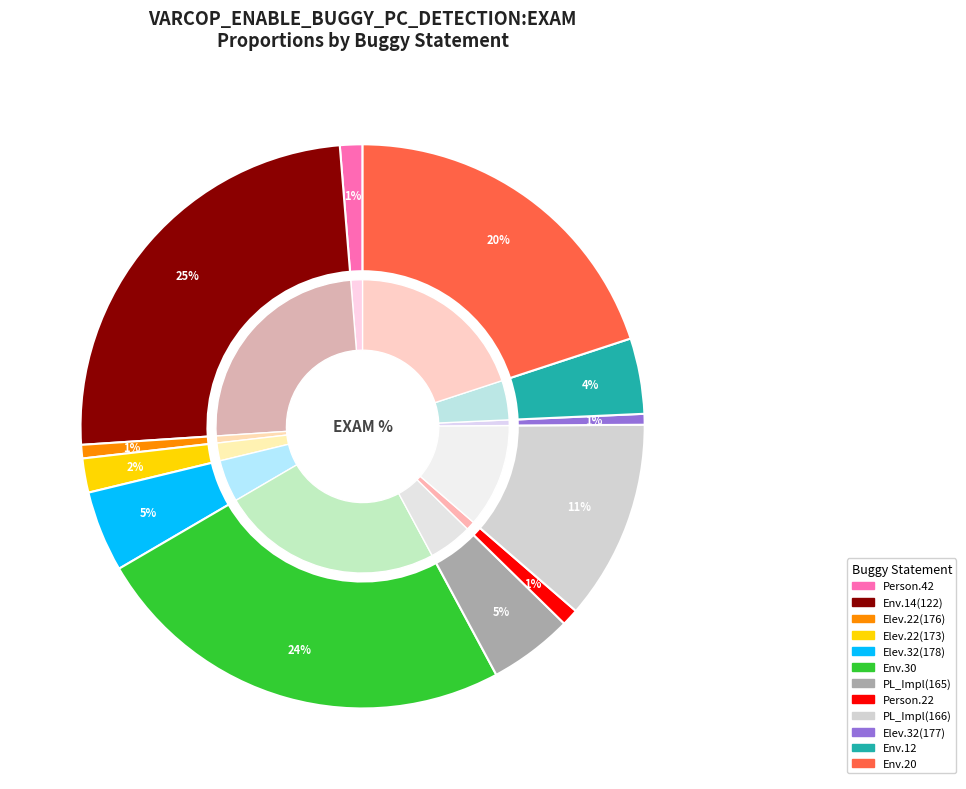

Count the number of slices in the pie.

12